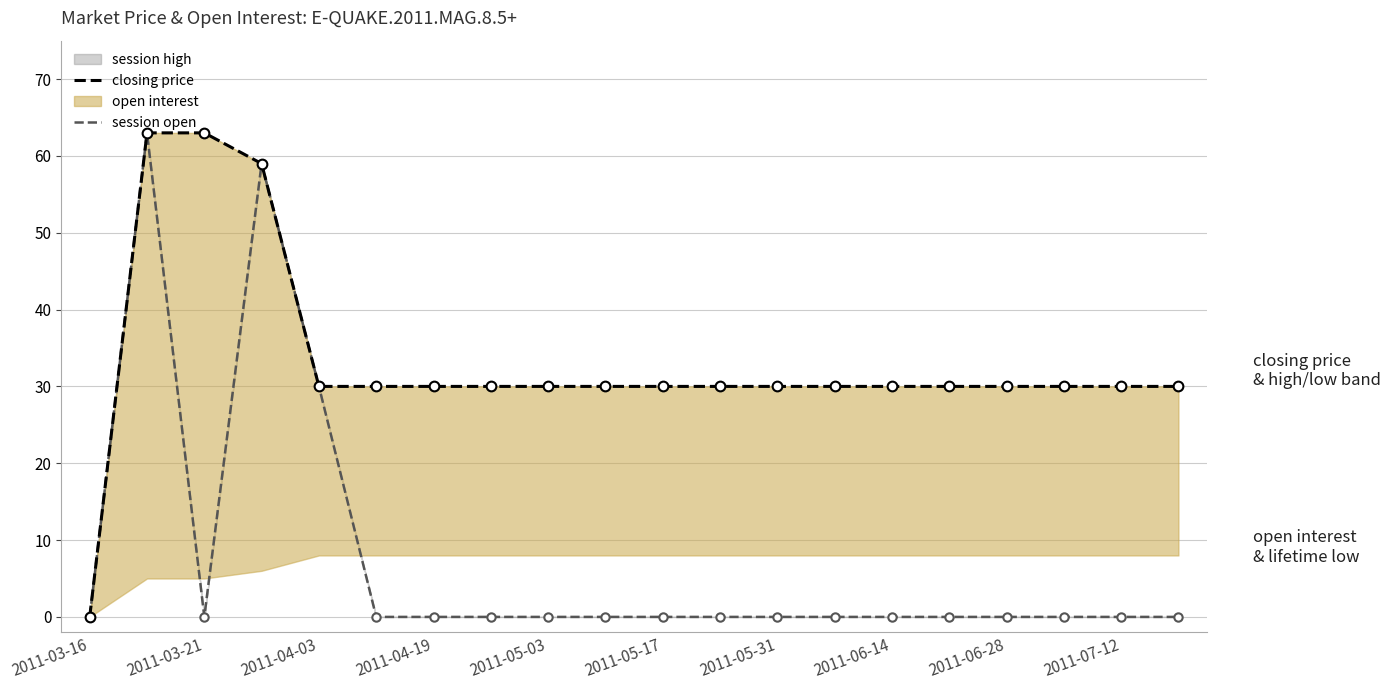

What is the difference between the second highest and minimum values in the closing price series?

63